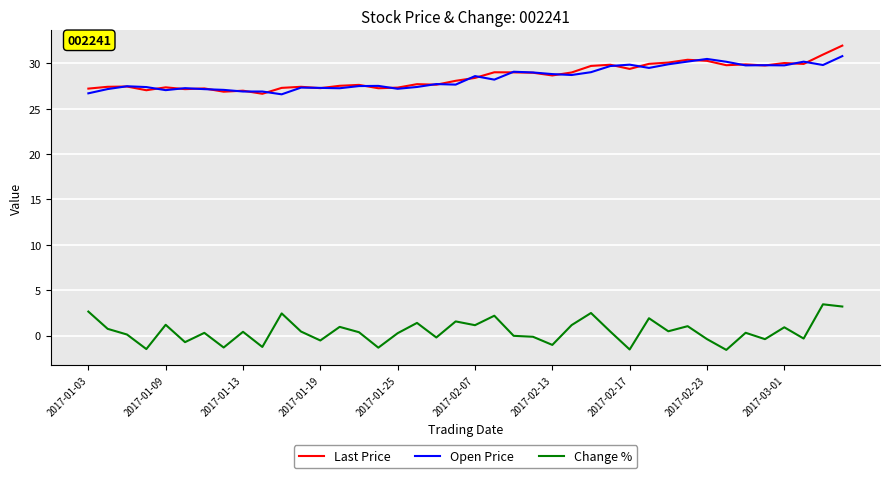

What is the minimum value shown in the chart?

-1.6